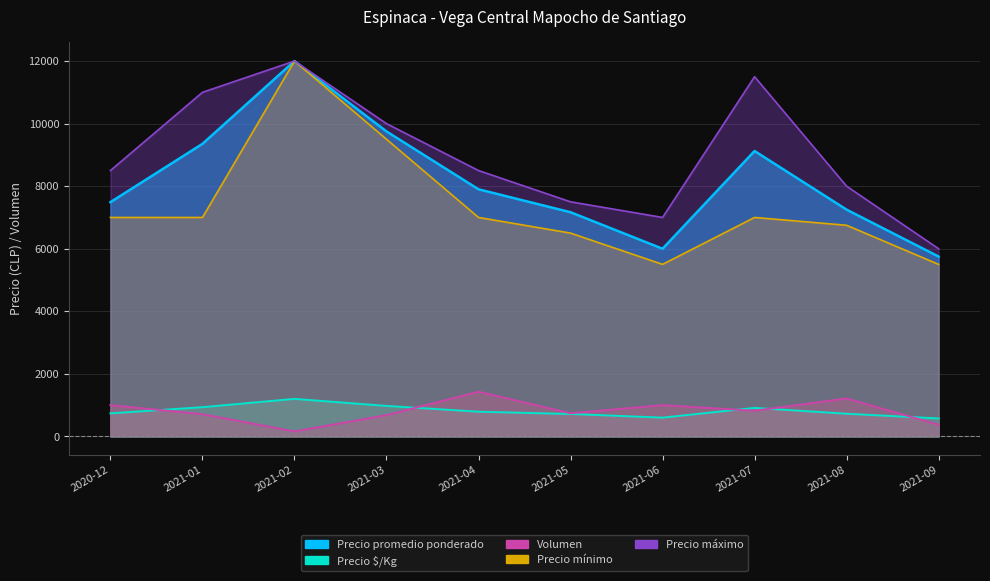

What value does the Precio máximo series have at 2021-01, to the nearest 100?

11000